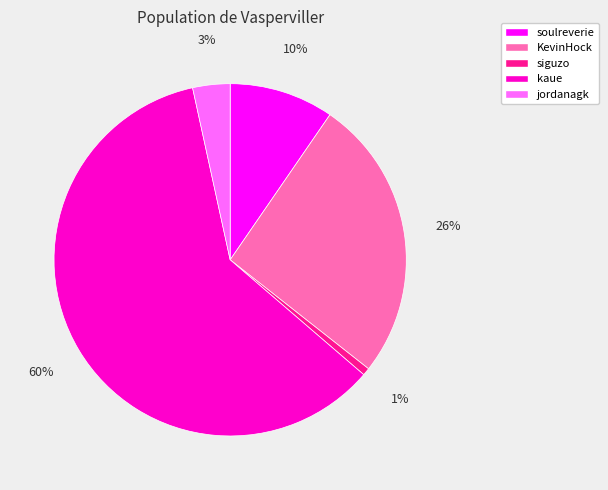

How many slices are in this pie chart?

5